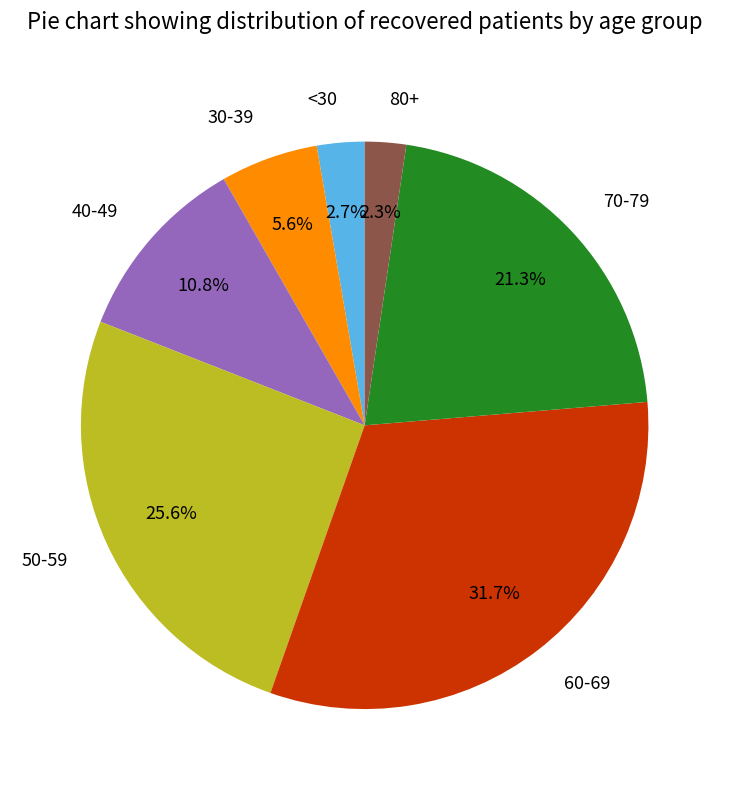

Which slice is the largest?

60-69